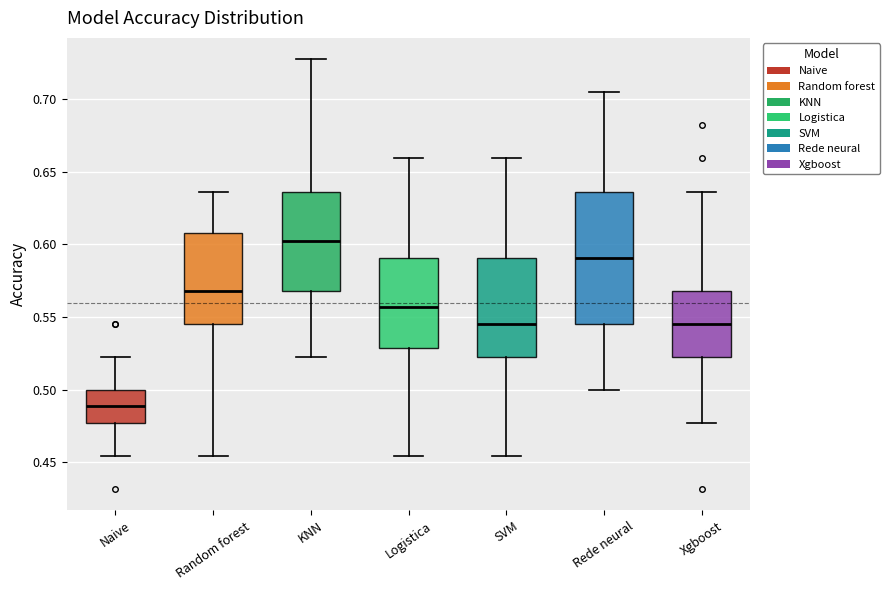

Where does the lower whisker of the box for Naive end on the y-axis? The values are not printed on the chart, so give them approximately, as read against the axis.

0.455